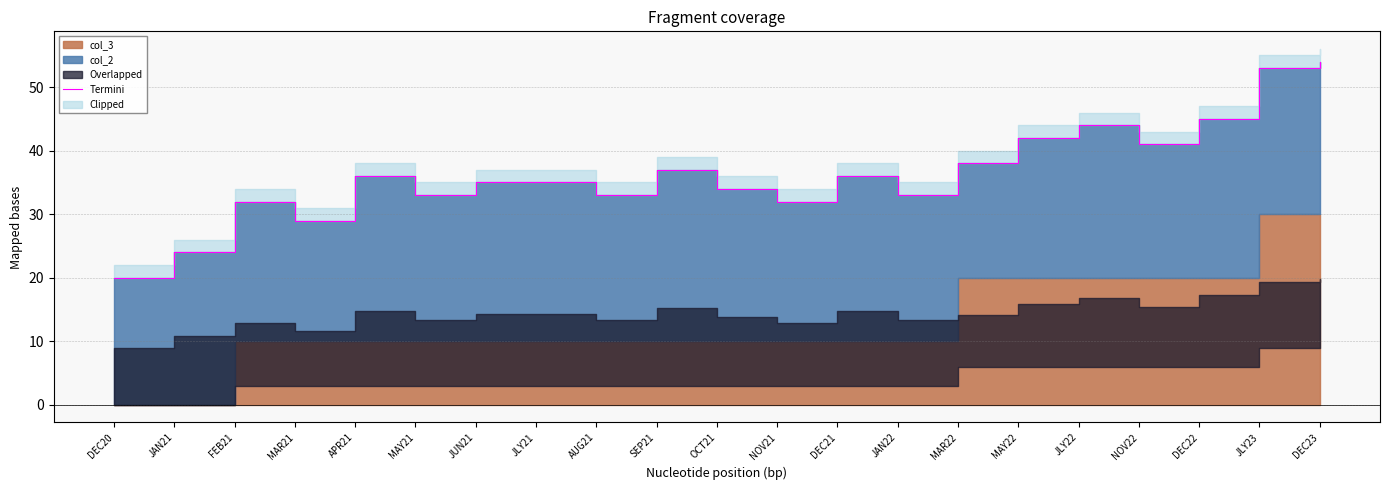

Between DEC20 and DEC22, which is larger?

DEC22